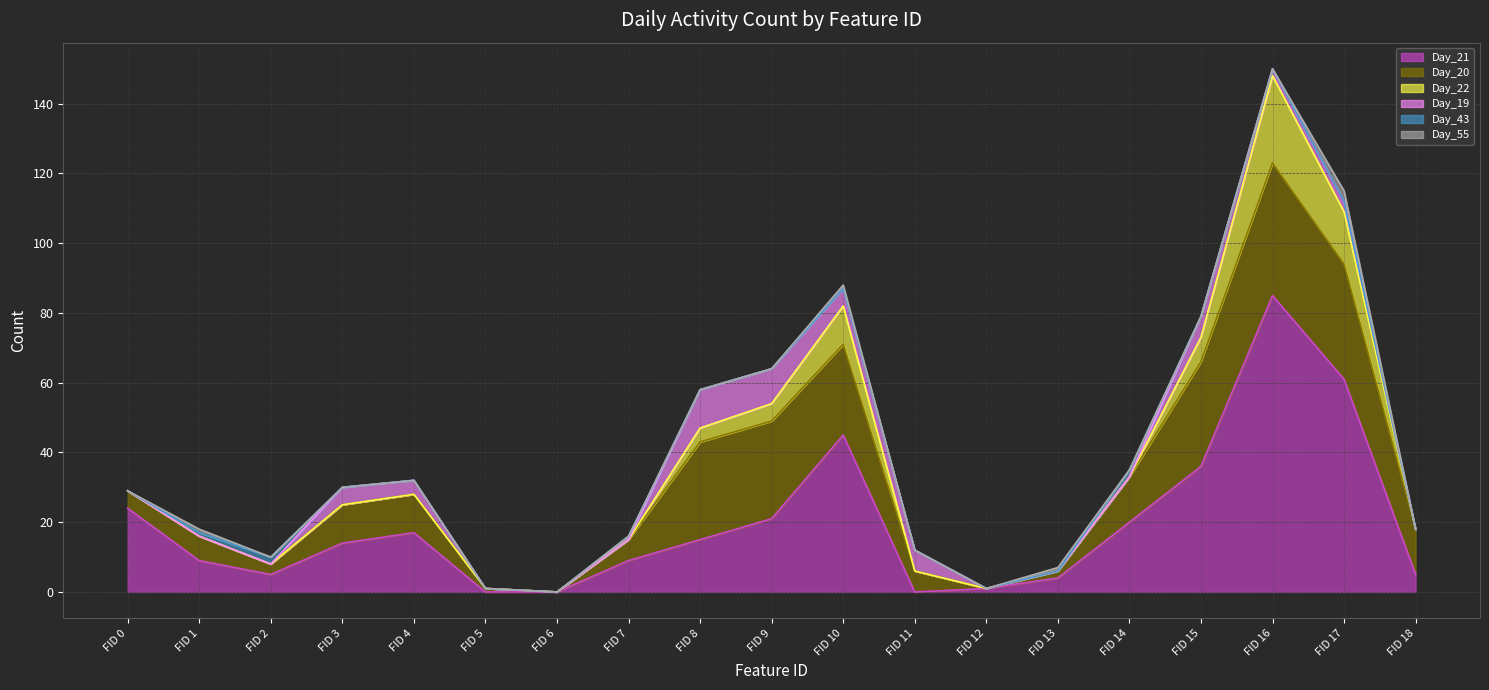

The value of Day_21 at FID 15 is 36. True or false?

True